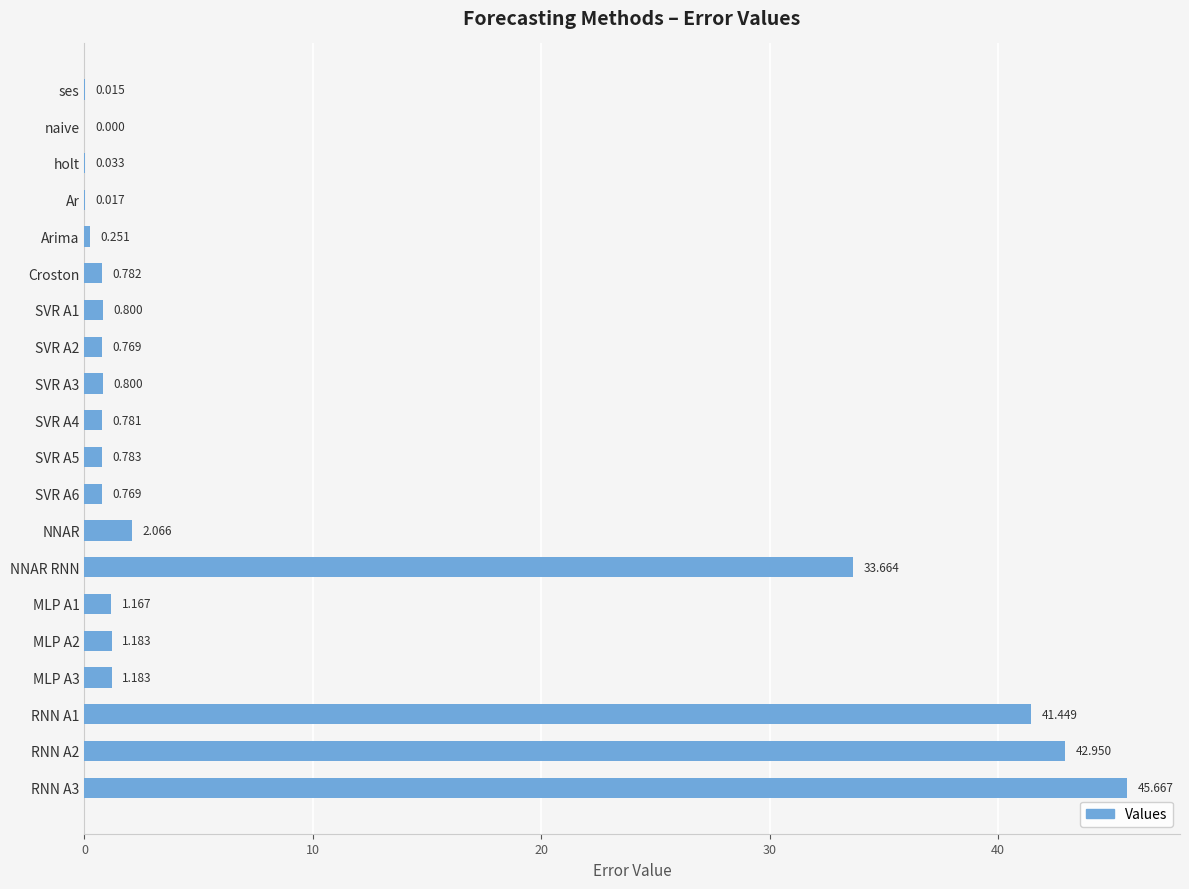

At which label is the value closest to 22?

NNAR RNN